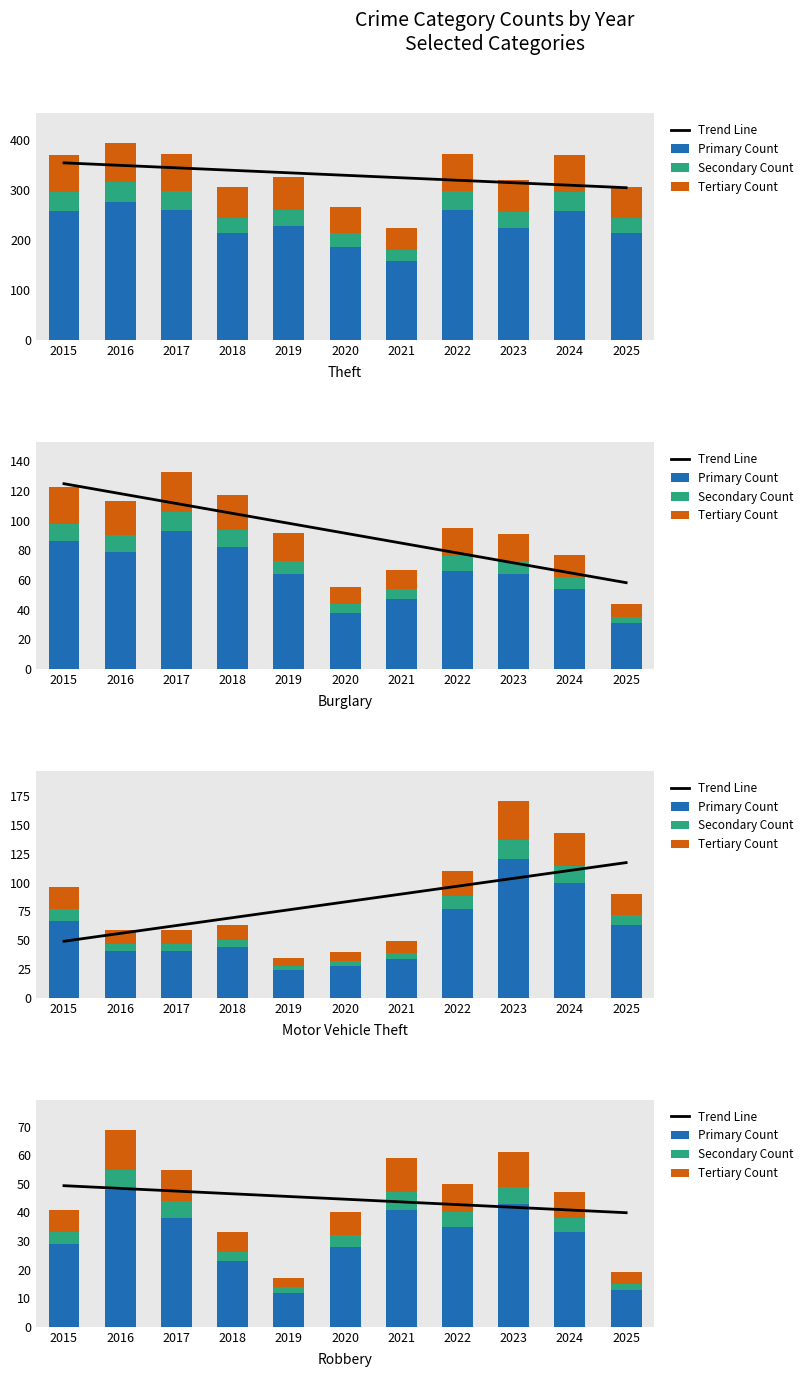

Is the value of Tertiary Count at 2025 greater than the value of Secondary Count at 2021?

No